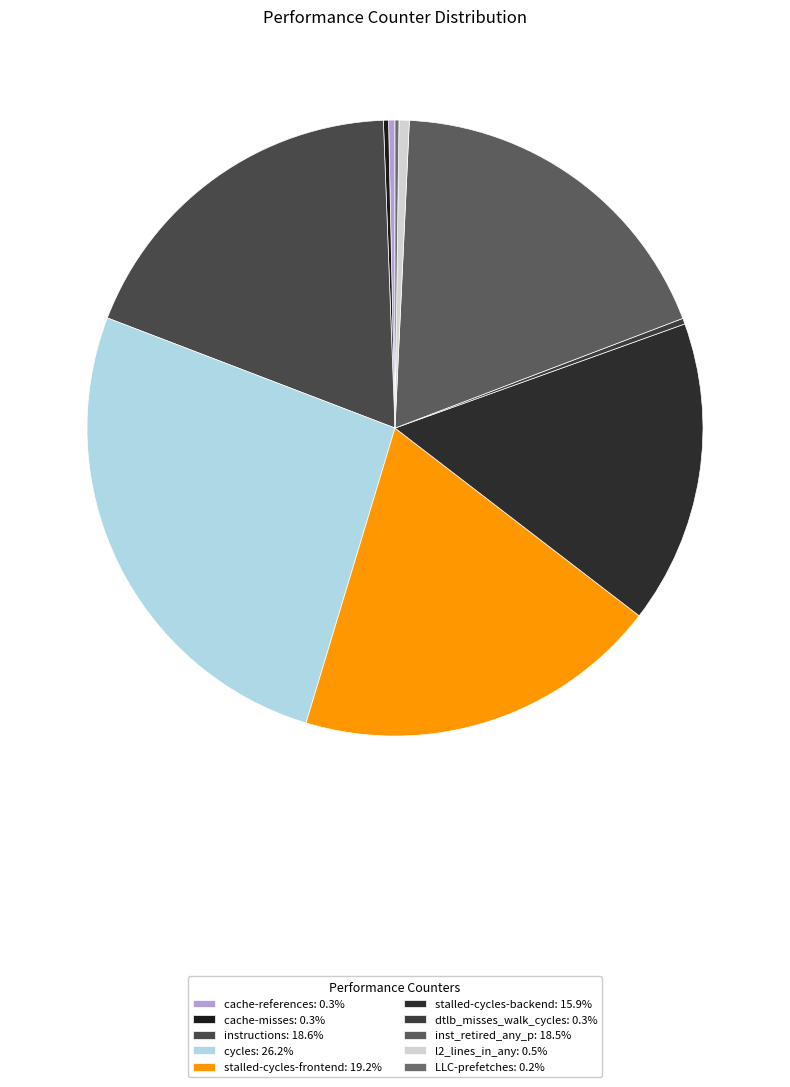

Is stalled-cycles-frontend the majority of the pie?

No